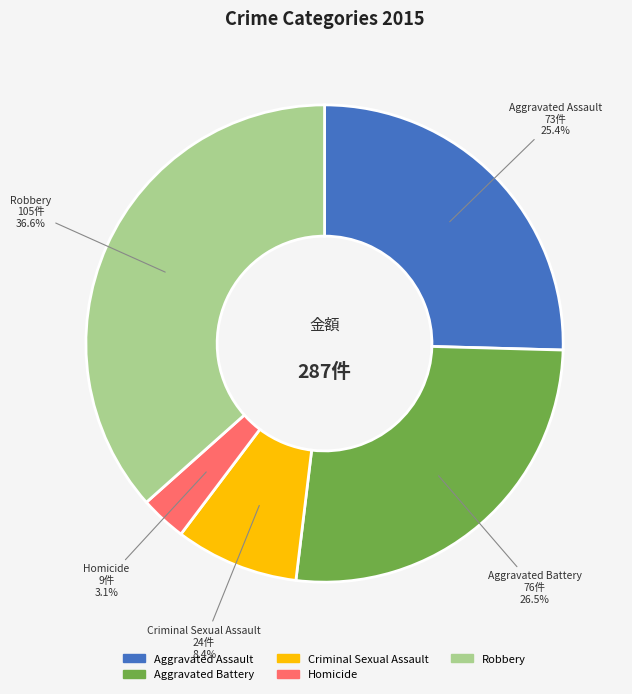

Which slice is the smallest?

Homicide